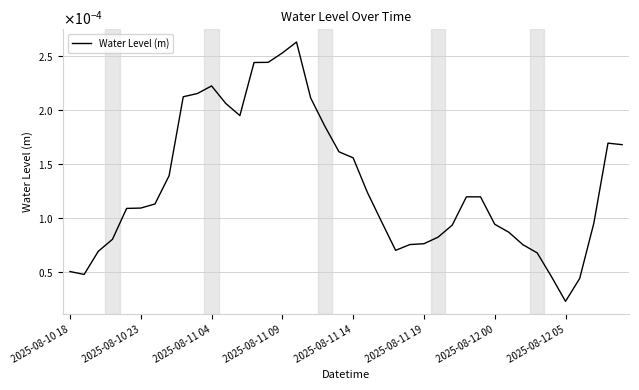

Rank the categories by value from highest to lowest.

16, 15, 14, 13, 10, 9, 8, 17, 11, 12, 18, 38, 39, 19, 20, 2025-08-12 05, 21, 28, 29, 2025-08-12 00, 2025-08-11 19, 2025-08-11 14, 22, 37, 30, 27, 31, 26, 2025-08-11 09, 25, 24, 32, 23, 2025-08-11 04, 33, 2025-08-10 18, 2025-08-10 23, 34, 36, 35